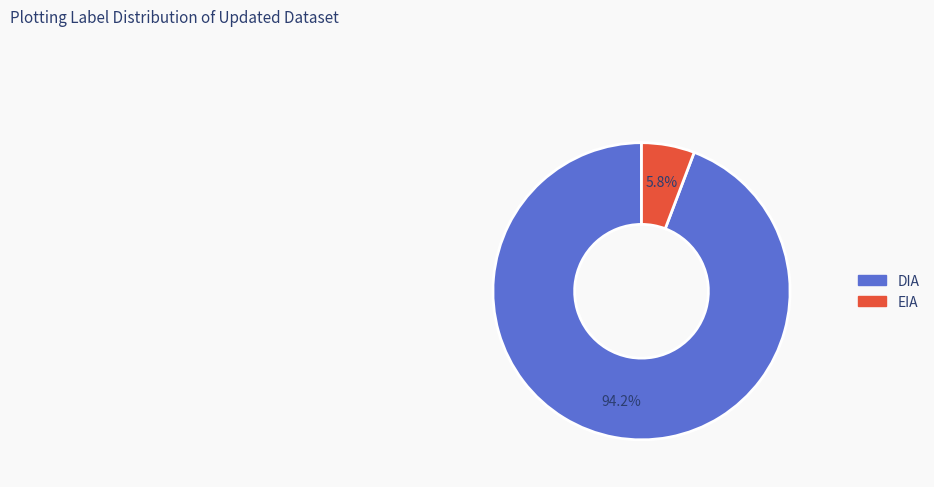

Do EIA and DIA together represent more than half of the pie?

Yes